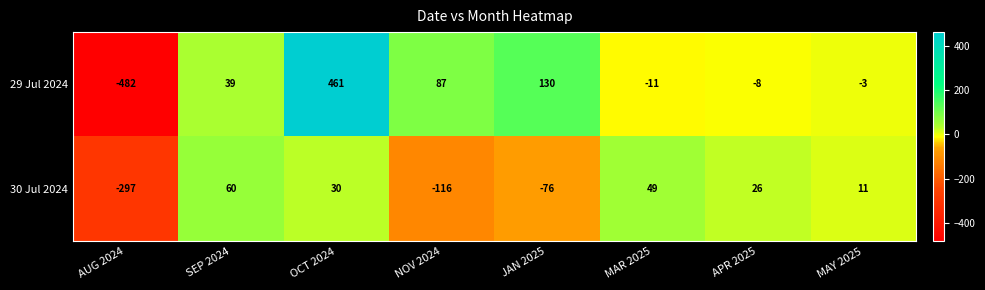

At MAY 2025, list the series in order from smallest to largest.

29 Jul 2024, 30 Jul 2024